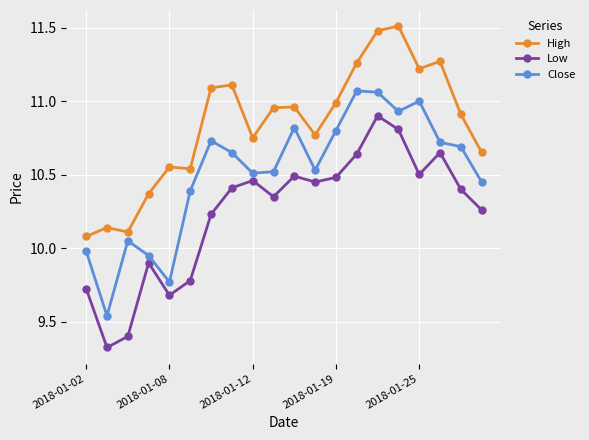

True or false: Close and High cross at least once.

False